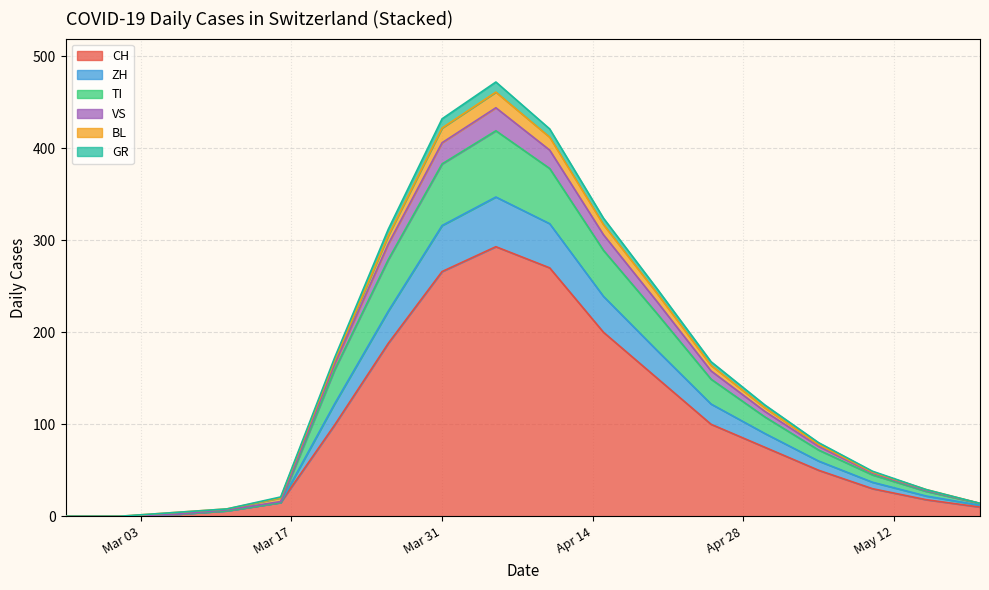

What is the value of the VS point at the 5th from the left?

20